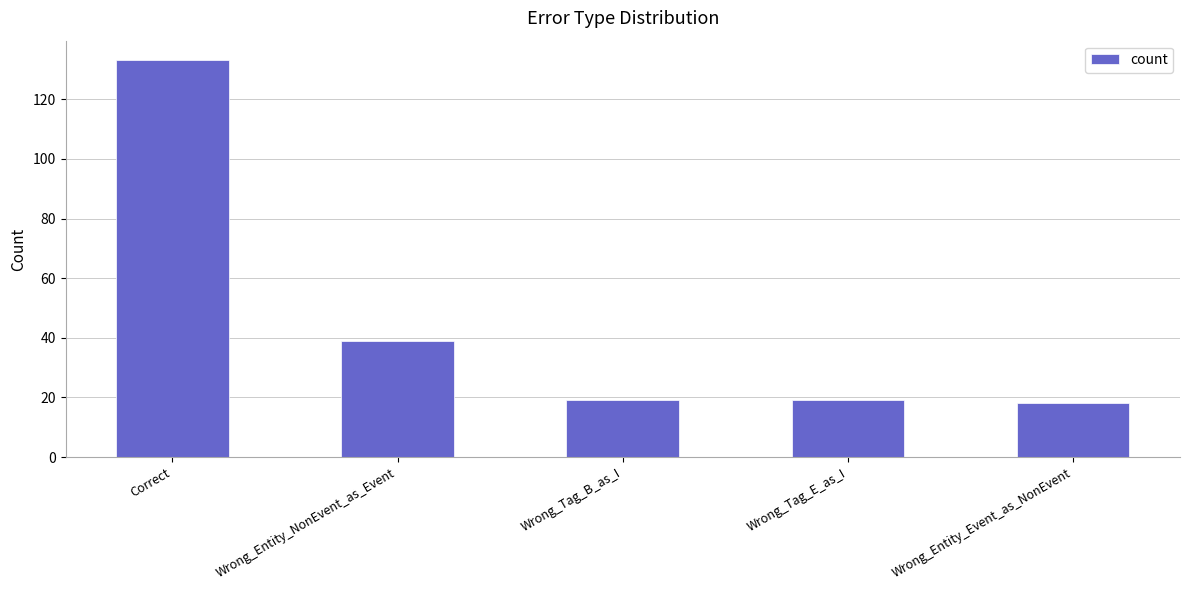

What is the change in value from Correct to Wrong_Tag_E_as_I?

-114